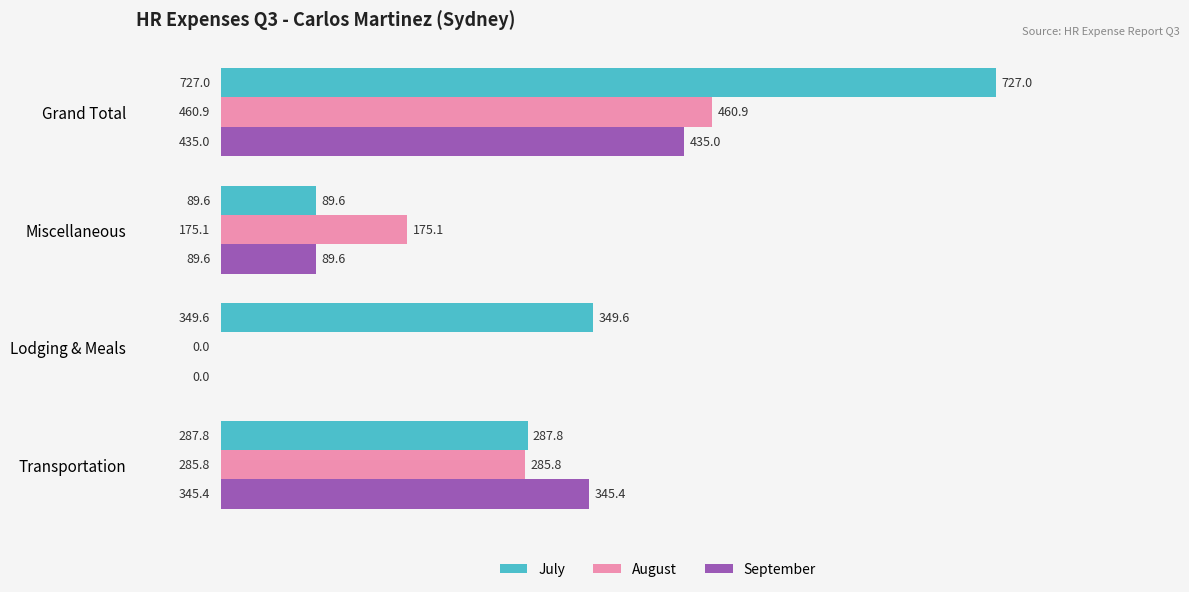

Which series has the largest total across all categories?

July